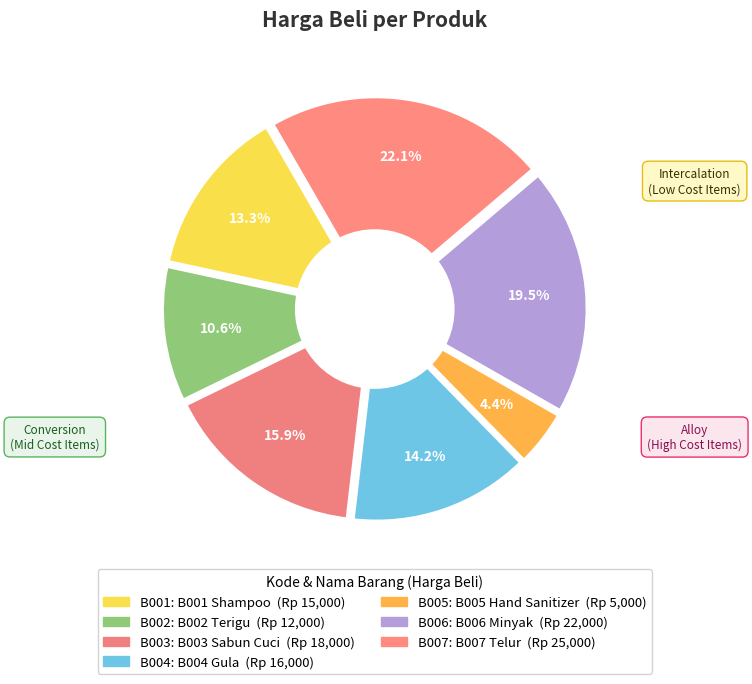

Count the number of slices in the pie.

7